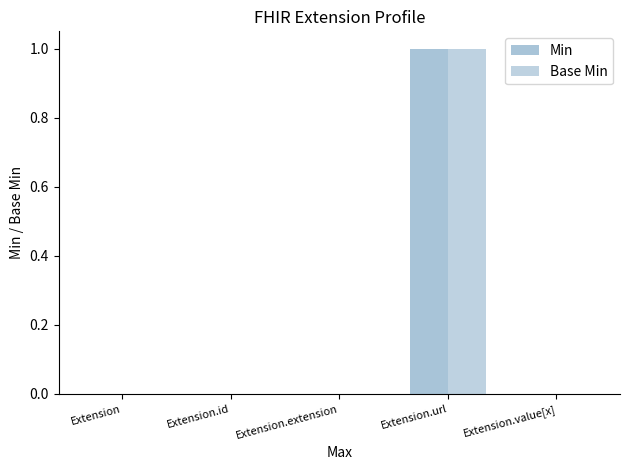

How many data points does each series have?

5